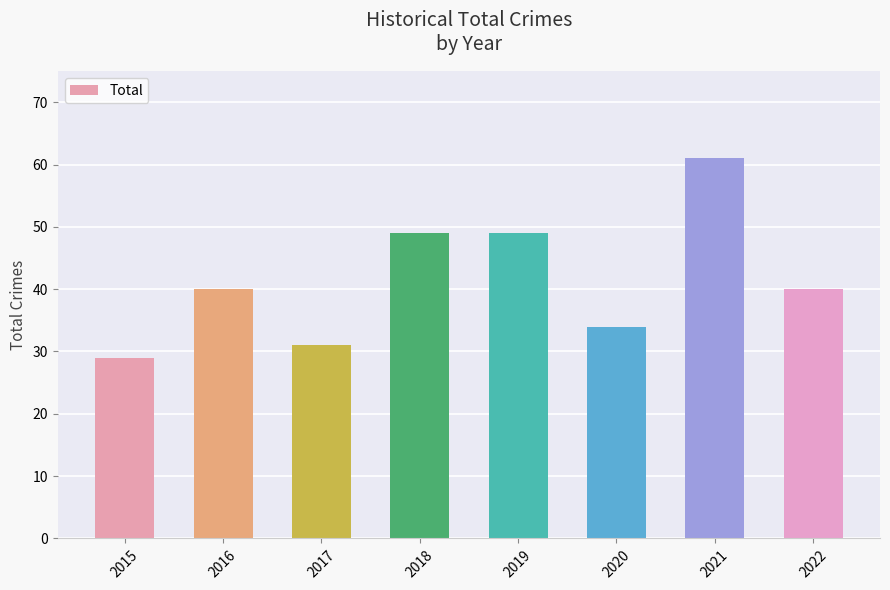

What is the sum of the values at 2021 and 2016?

101